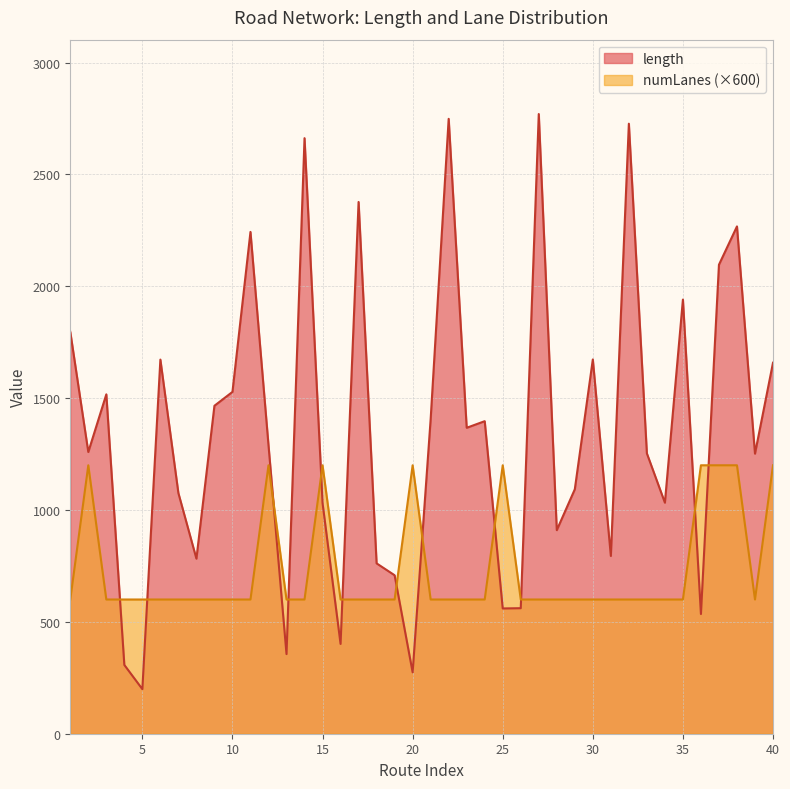

How many values in the length series exceed 1290?

20